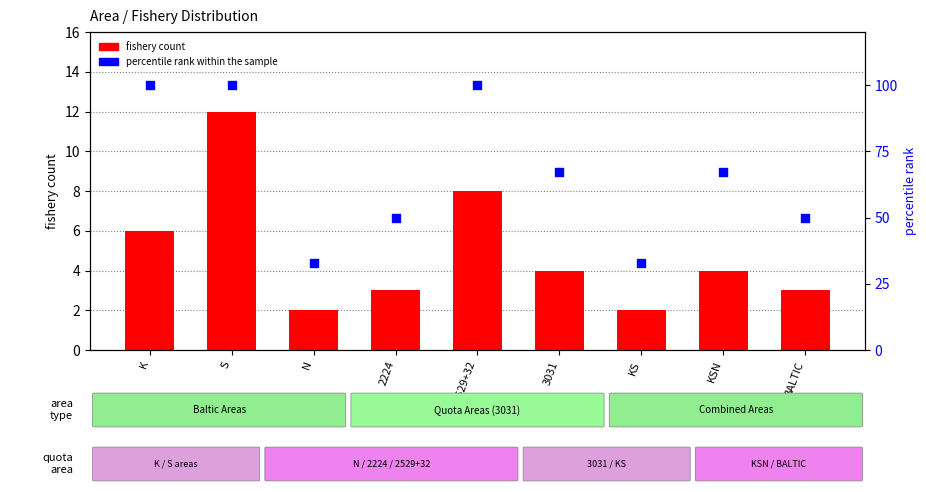

Which series has the largest total across all categories?

percentile rank within the sample